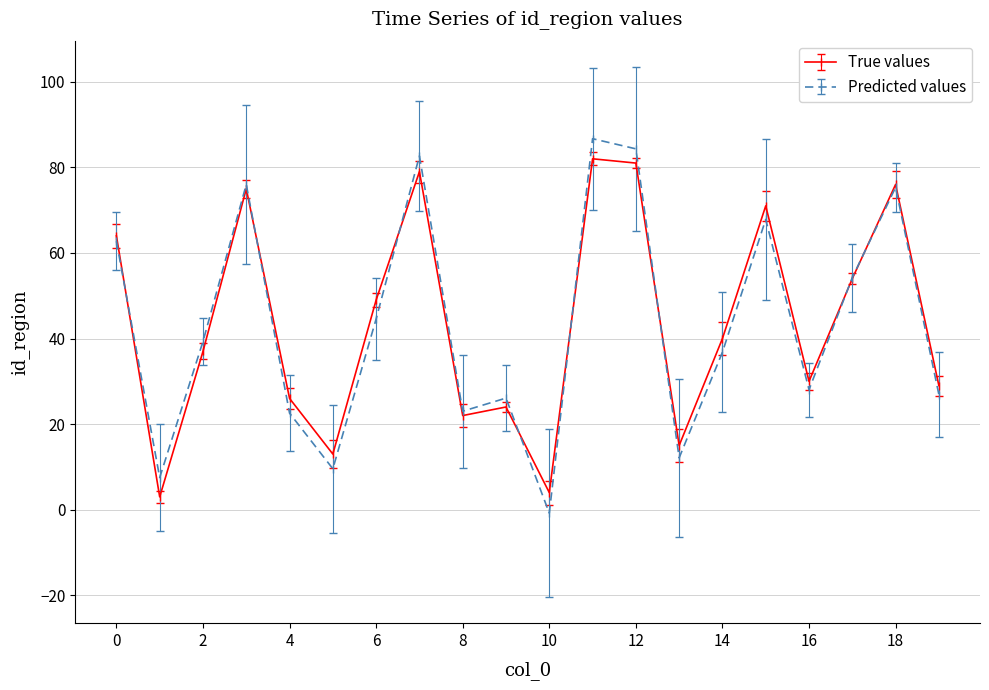

At how many categories does at least one series exceed 73?

5